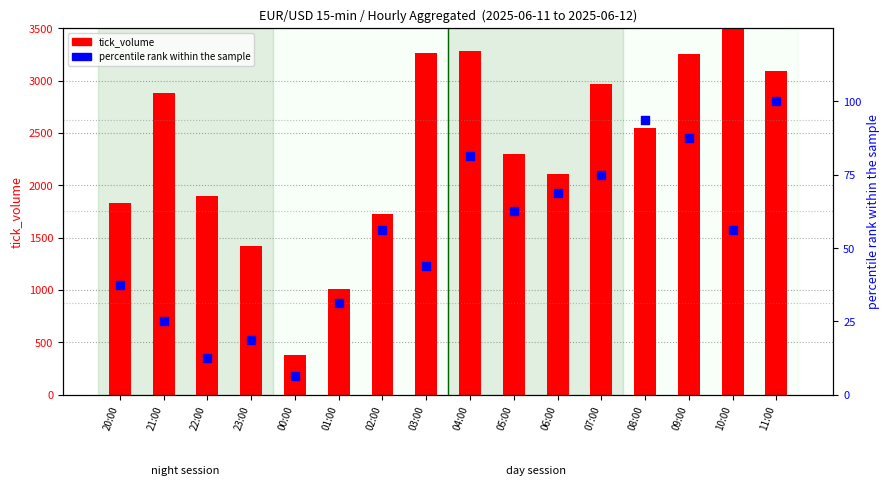

Which series has the largest total across all categories?

tick_volume